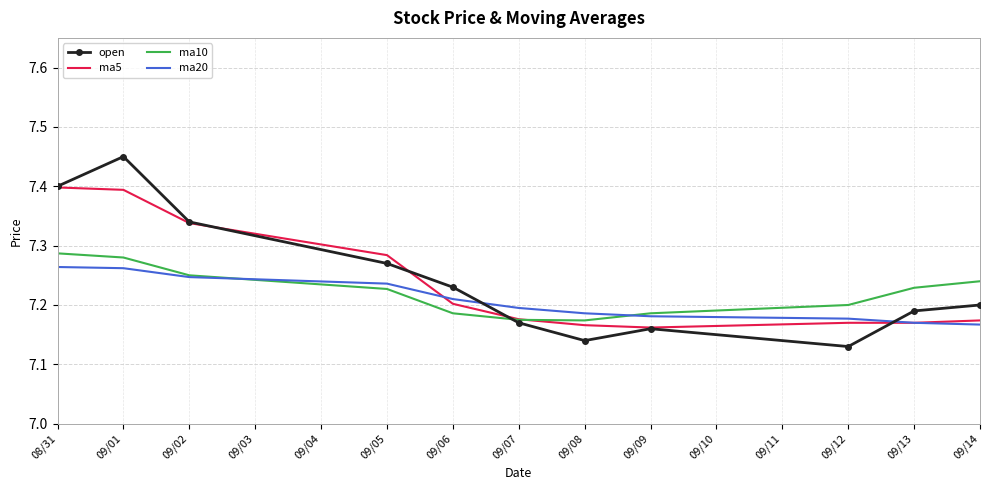

Which series has the widest spread of values?

open